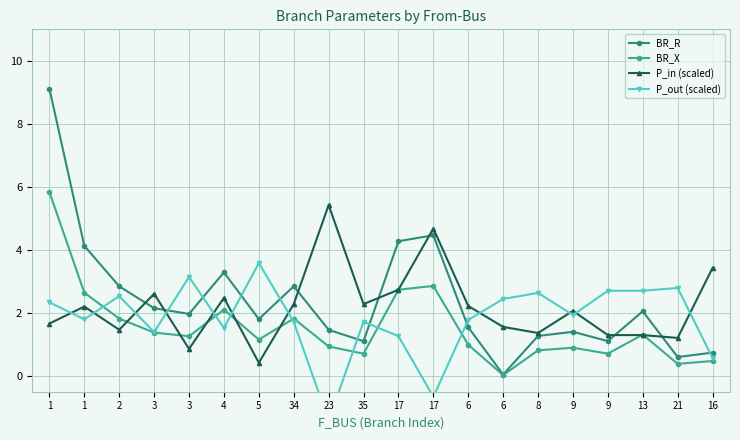

At which label does BR_X reach its peak?

1